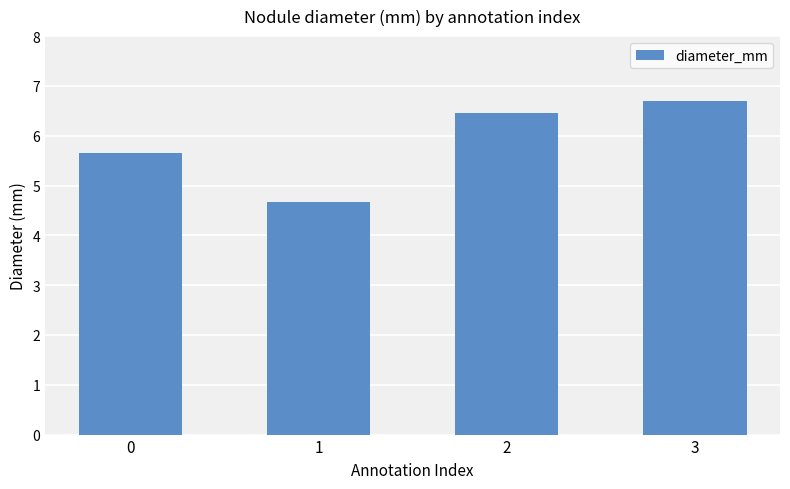

How many data points are less than 6?

2